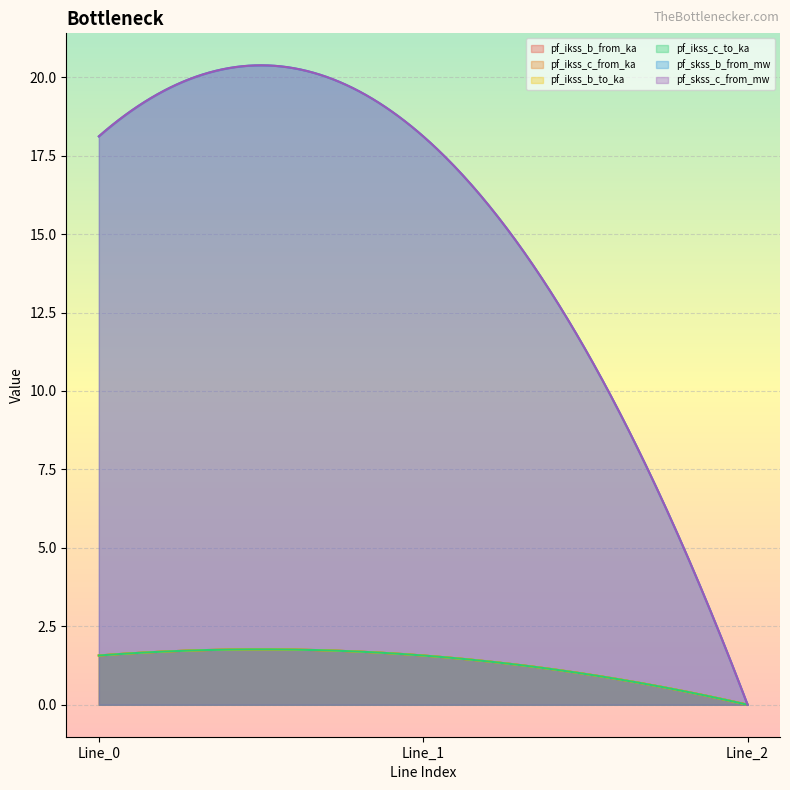

Count the number of data series in this chart.

6